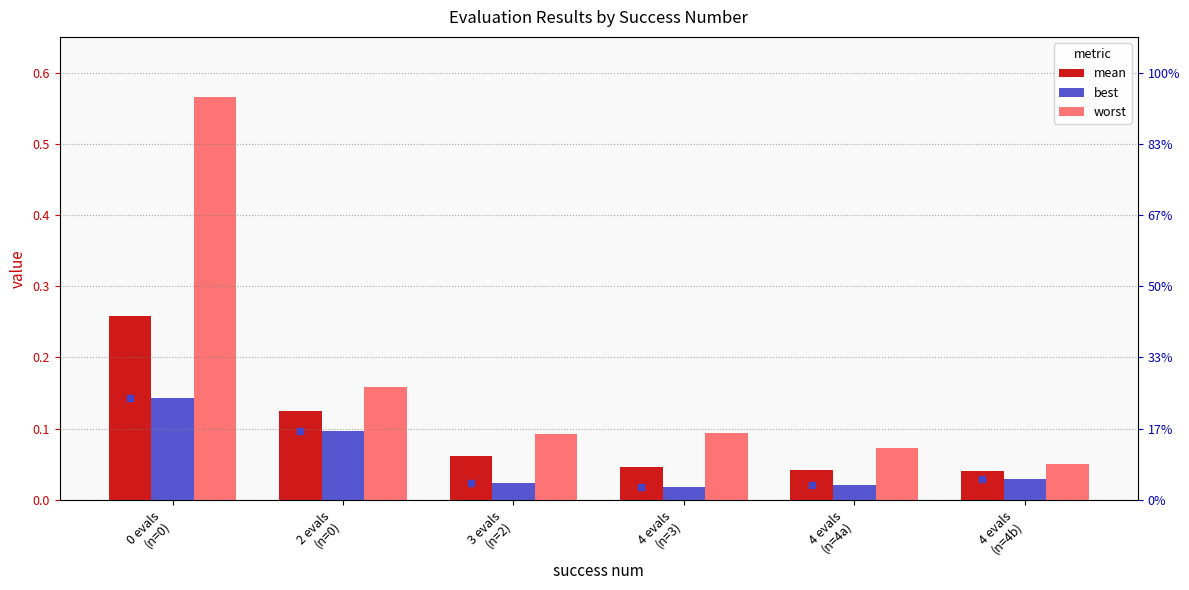

What position from the right is 0 evals
(n=0)?

6